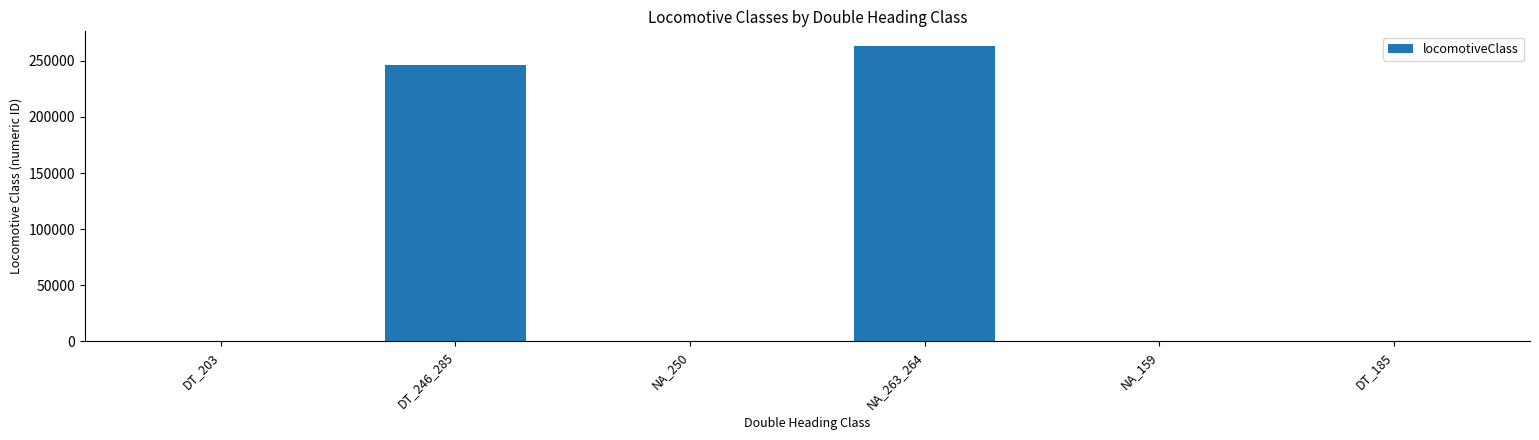

What is the average value?

85058